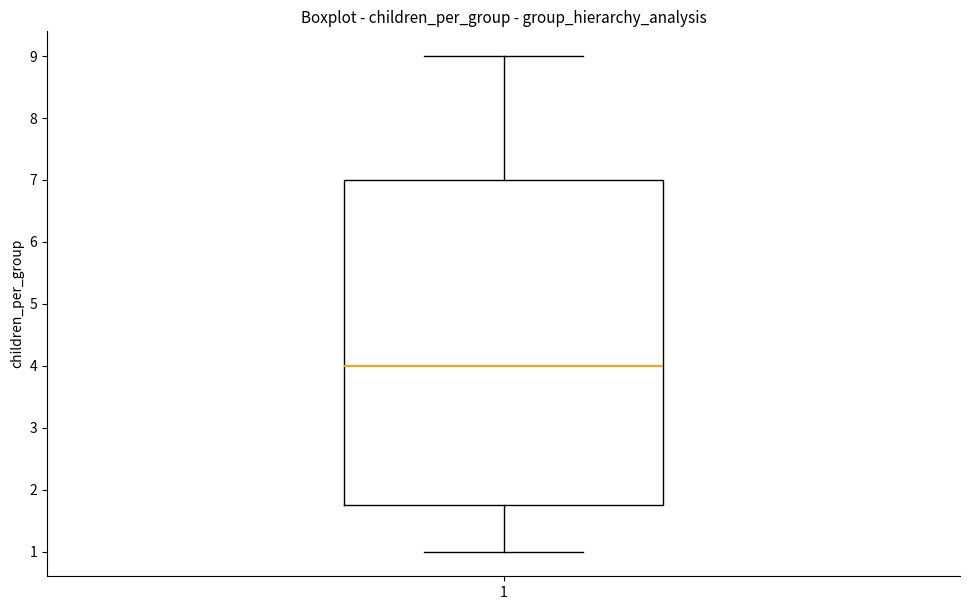

Where is the lower edge of the box at x = 1 on the y-axis? The values are not printed on the chart, so give them approximately, as read against the axis.

1.8